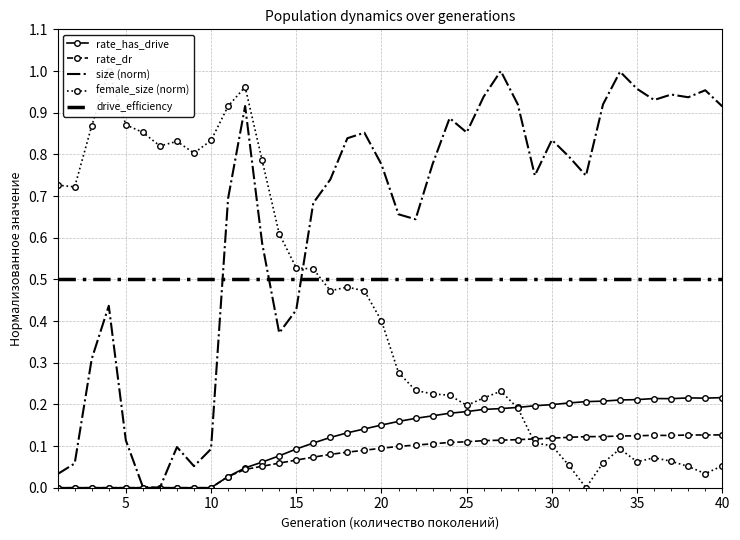

The size (norm) series shows 0.2 at 30. True or false?

False